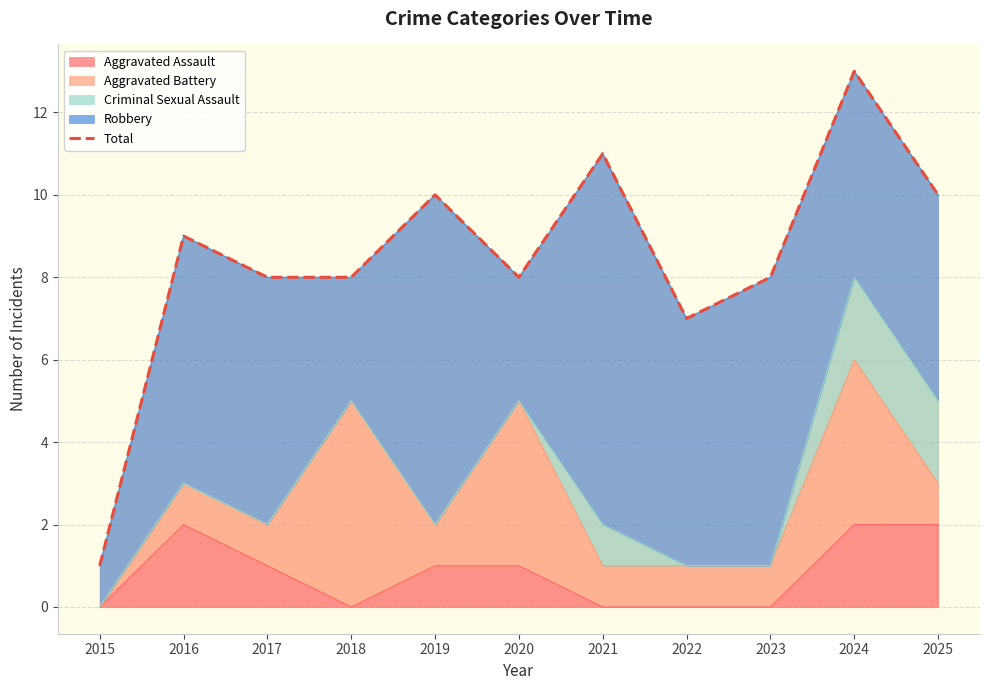

Rank the categories by value from highest to lowest.

2024, 2021, 2019, 2025, 2016, 2017, 2018, 2020, 2023, 2022, 2015